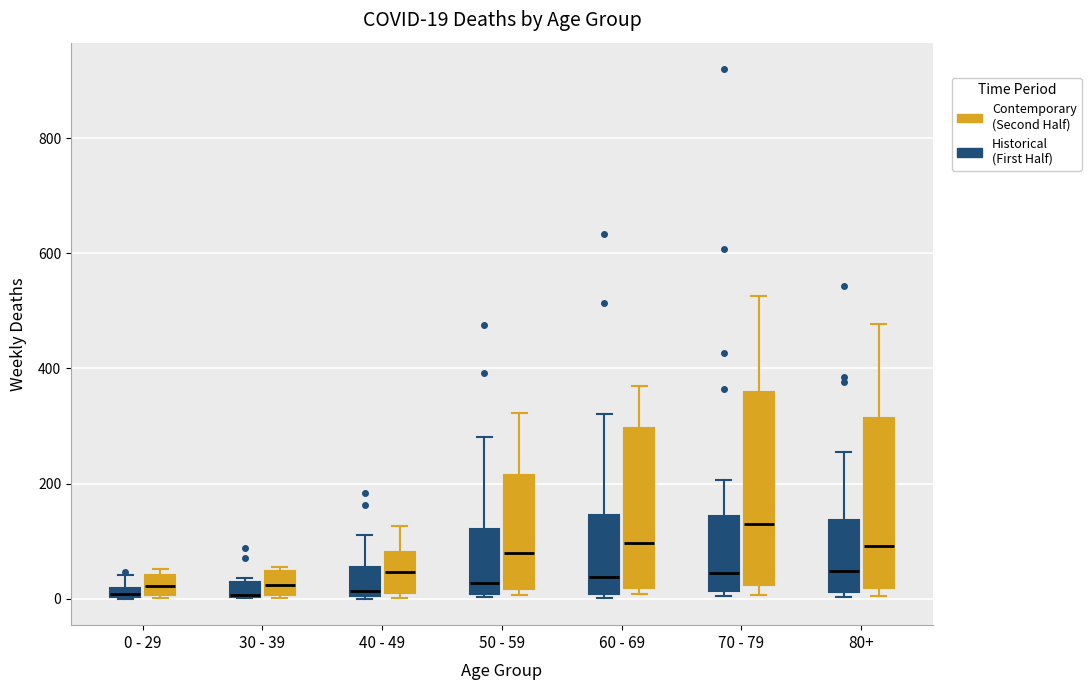

Which box is the tallest, from its lower edge to its upper edge?

70 - 79 (Contemporary (Second Half))